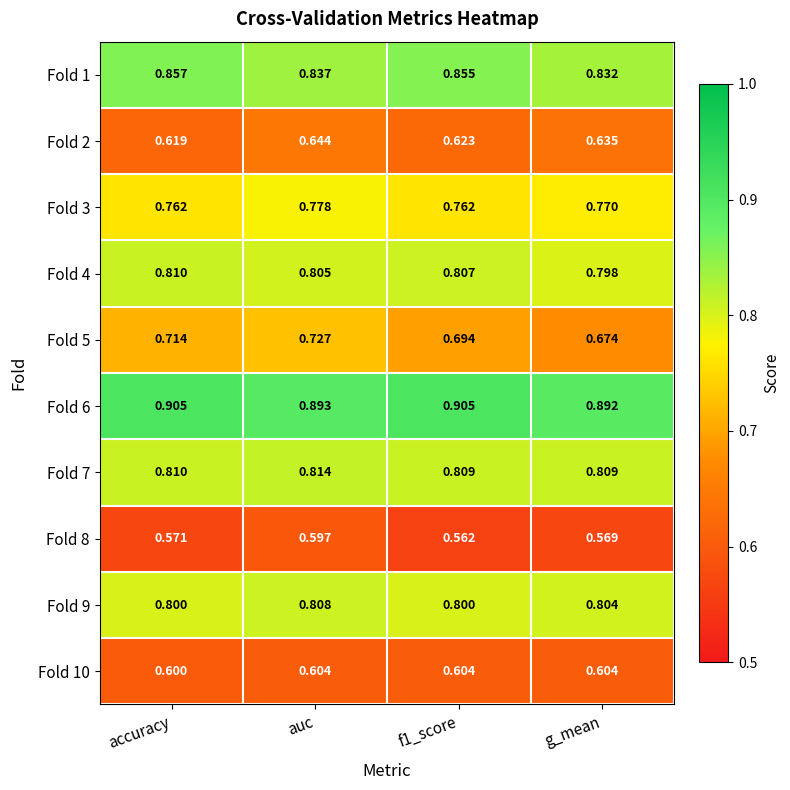

At which category is the sum across all series the highest?

auc